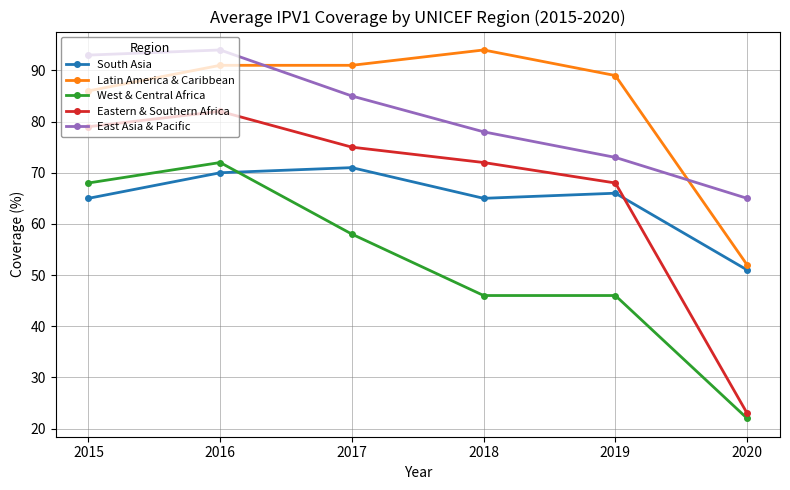

What is the approximate value of Latin America & Caribbean at 2017, to the nearest 10?

90